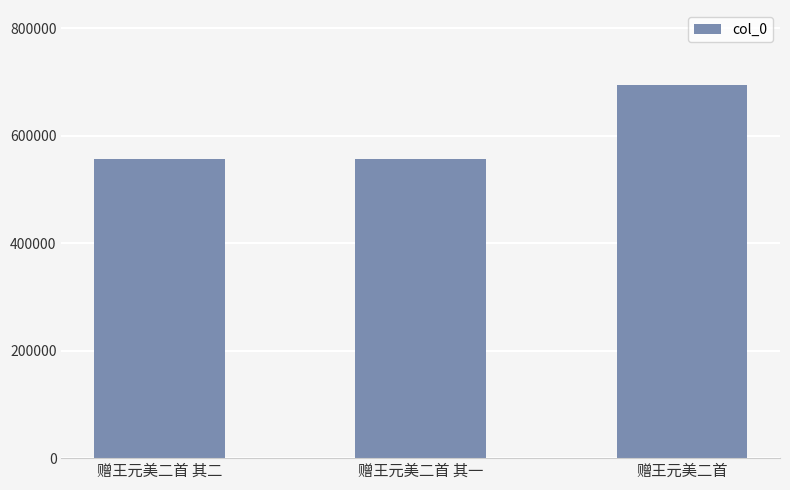

What is the maximum value shown in the chart?

694881